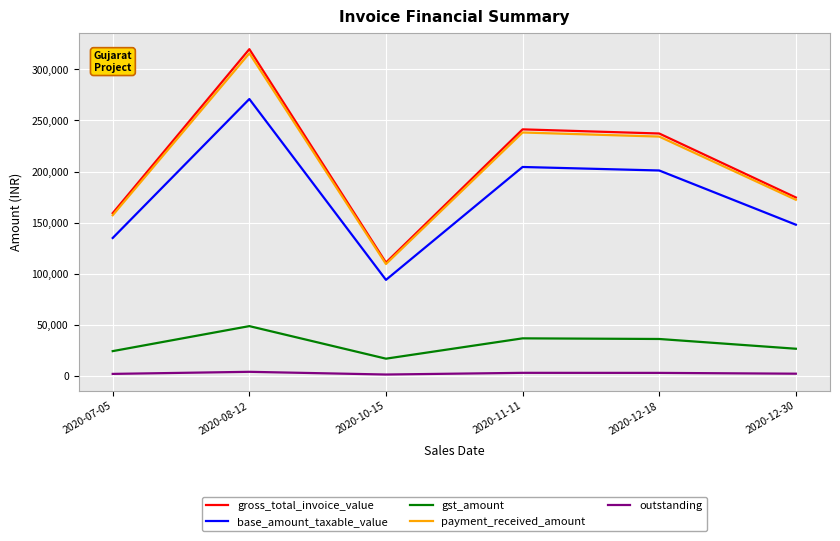

Which series has the largest range (max minus min)?

gross_total_invoice_value